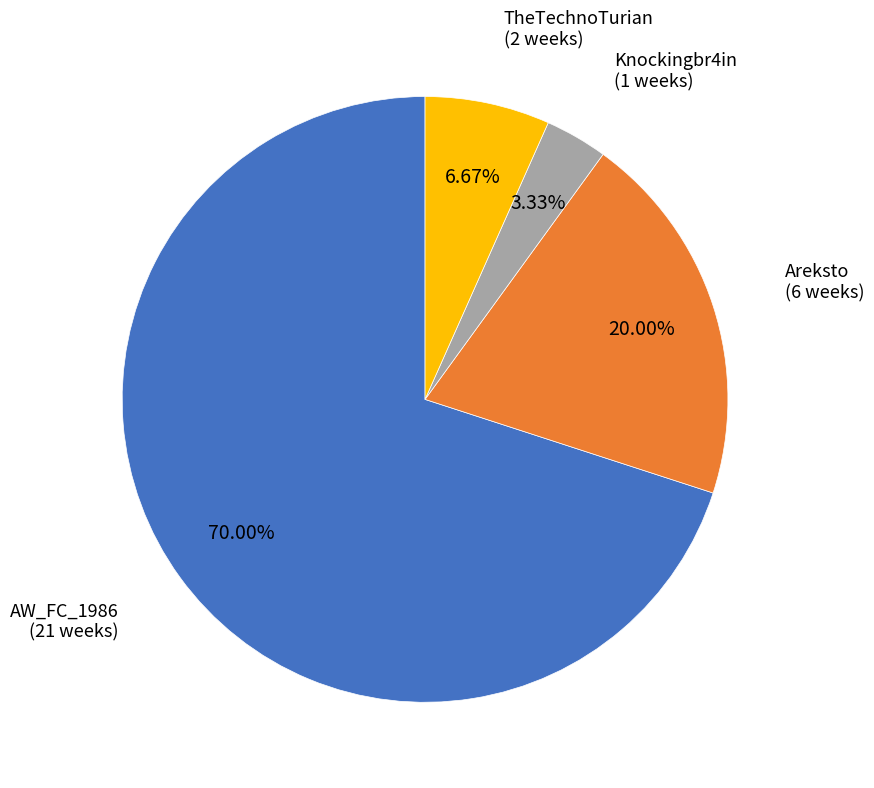

Count the number of slices in the pie.

4